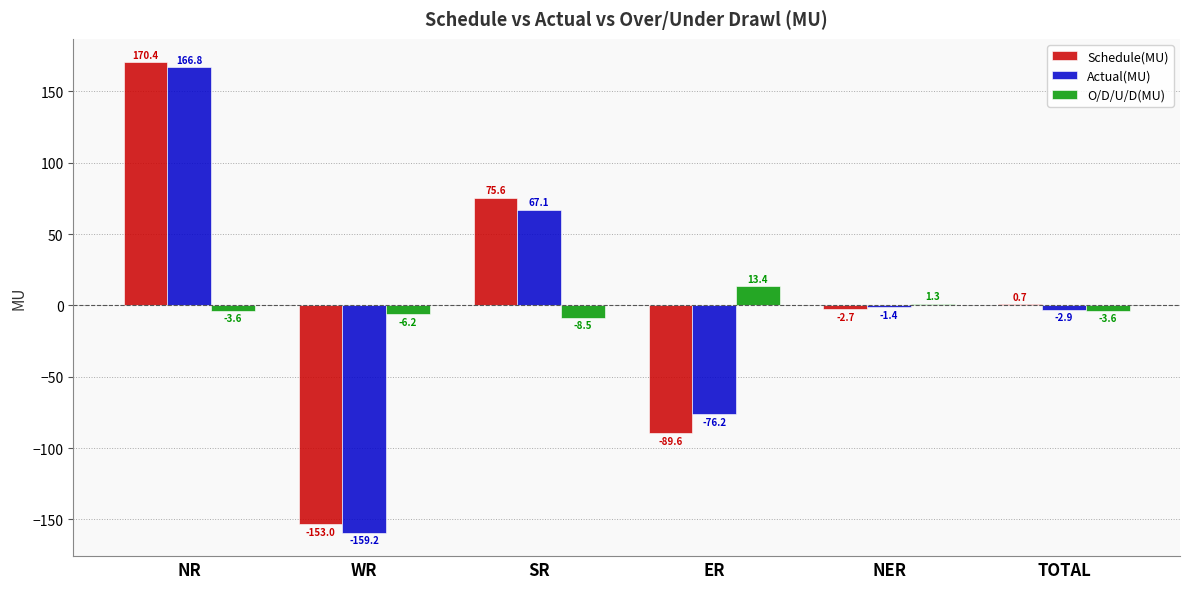

Is the value of Schedule(MU) at ER greater than the value of Actual(MU) at NR?

No